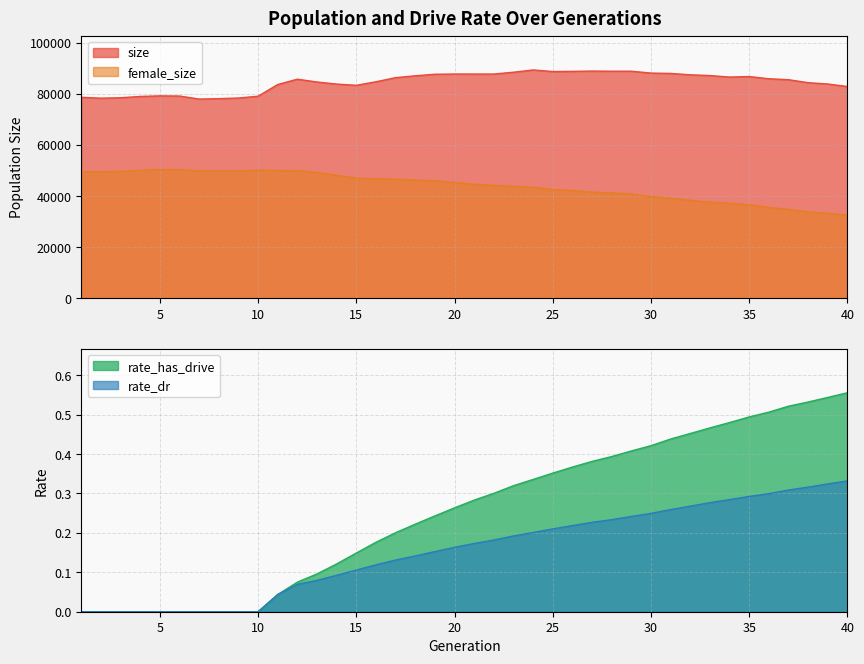

Is it true that size equals 135481.0 at 25?

False